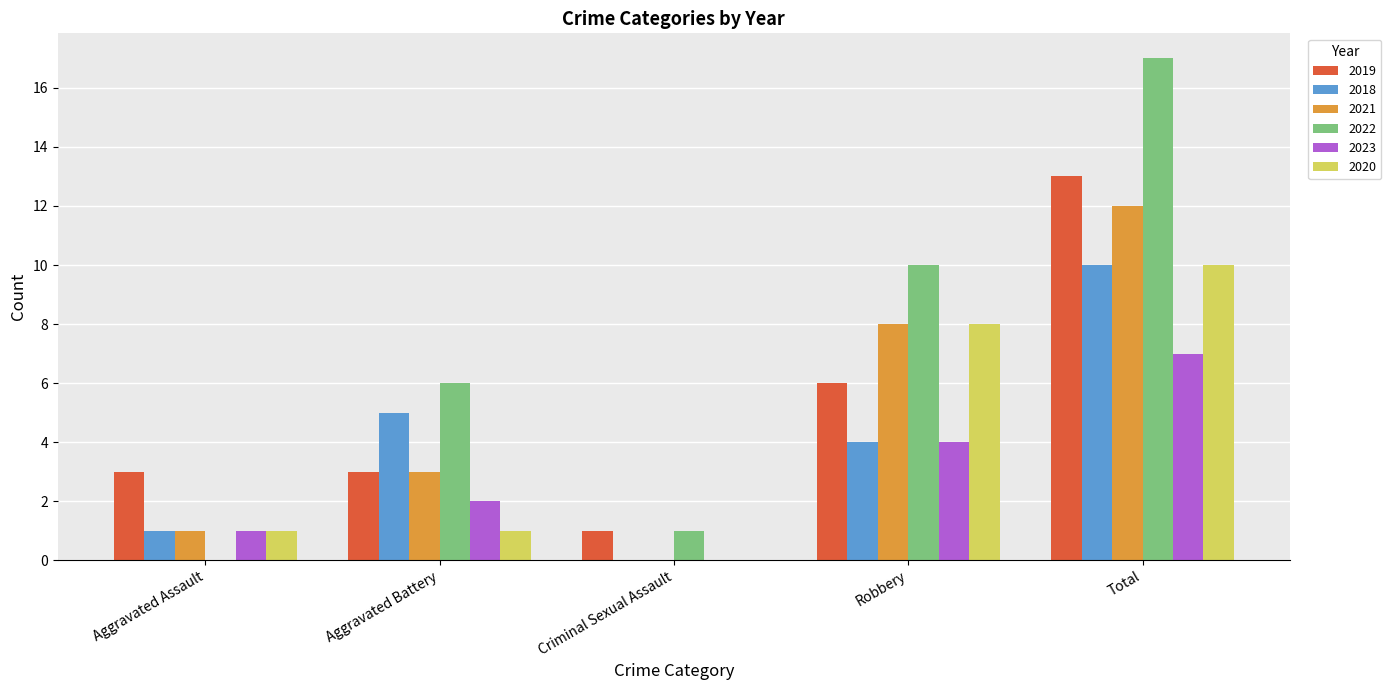

What is the total value across all series at Aggravated Assault?

7